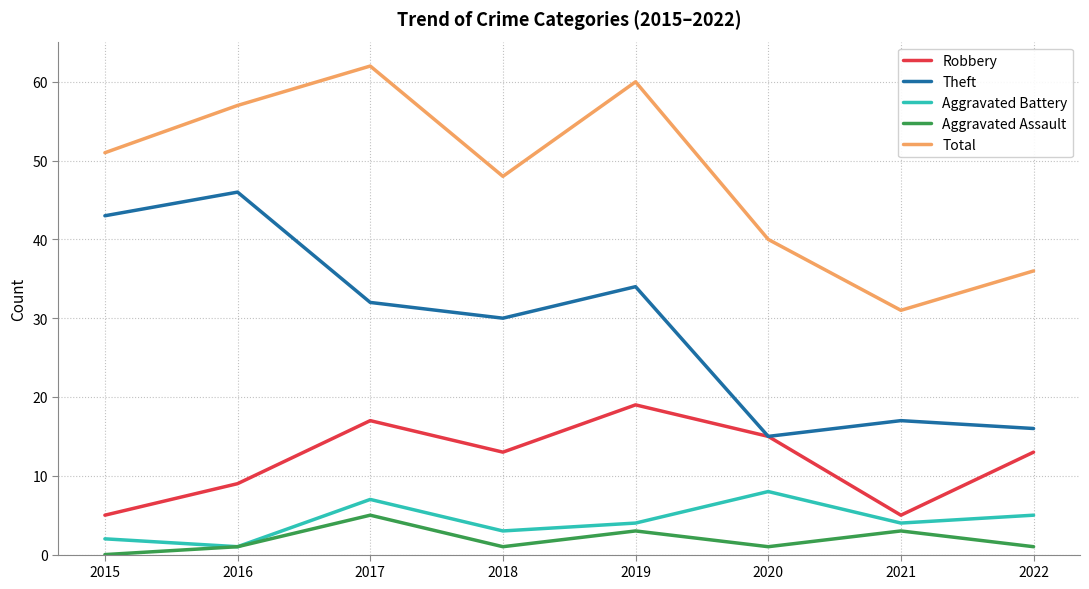

What is the spread (max minus min) of values at 2015?

51